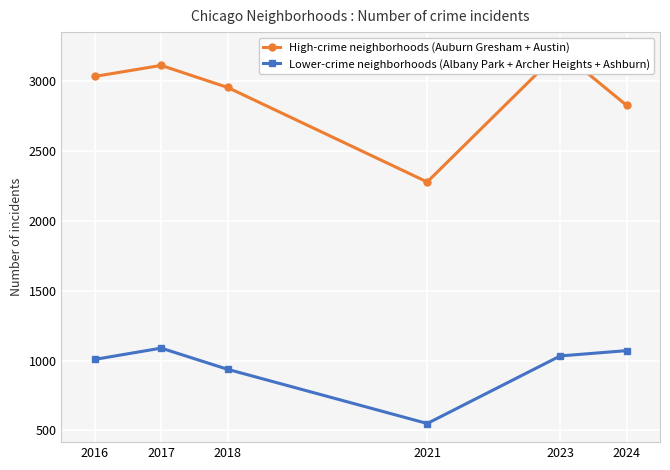

Reading left to right, what are all the values shown in this chart?

High-crime neighborhoods (Auburn Gresham + Austin): 3036	3115	2957	2280	3220	2828
Lower-crime neighborhoods (Albany Park + Archer Heights + Ashburn): 1009	1090	938	550	1034	1072